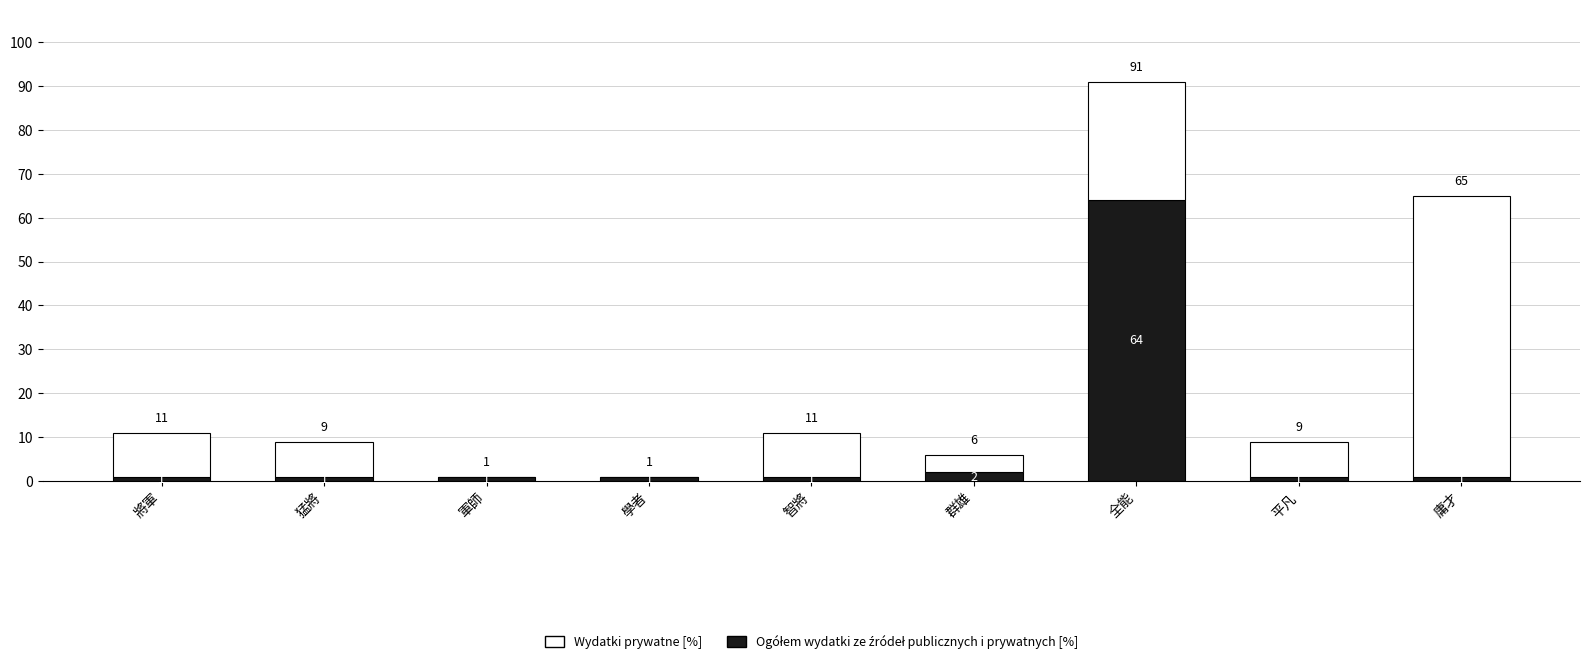

What is the total value across all series at 群雄?

6